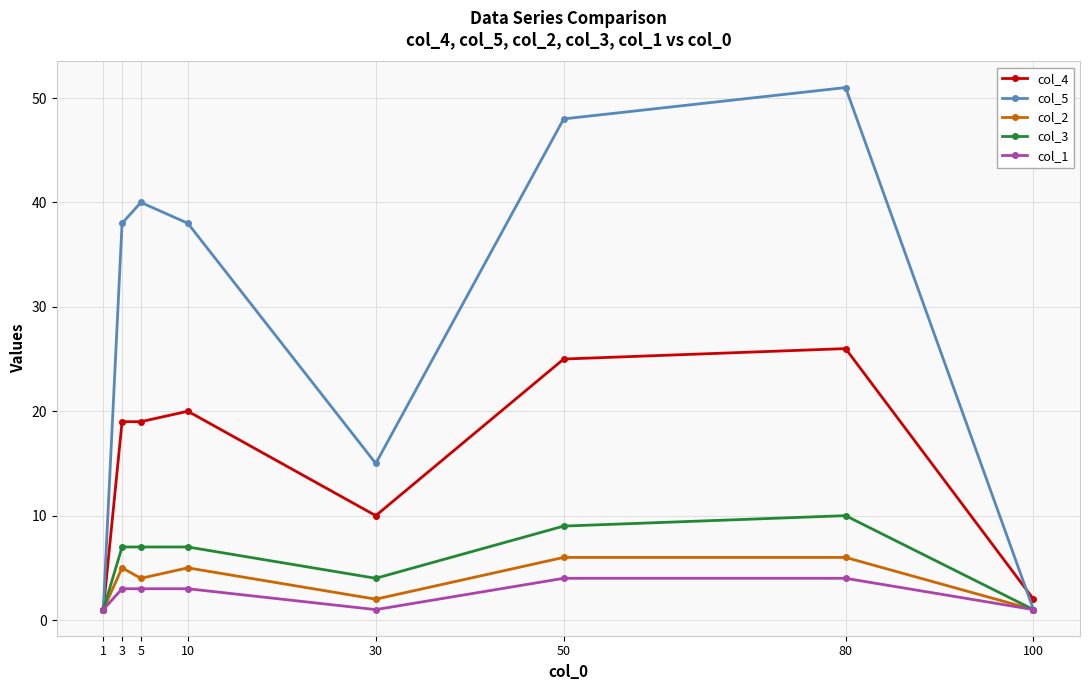

Which series changed the most between 5 and 1?

col_5